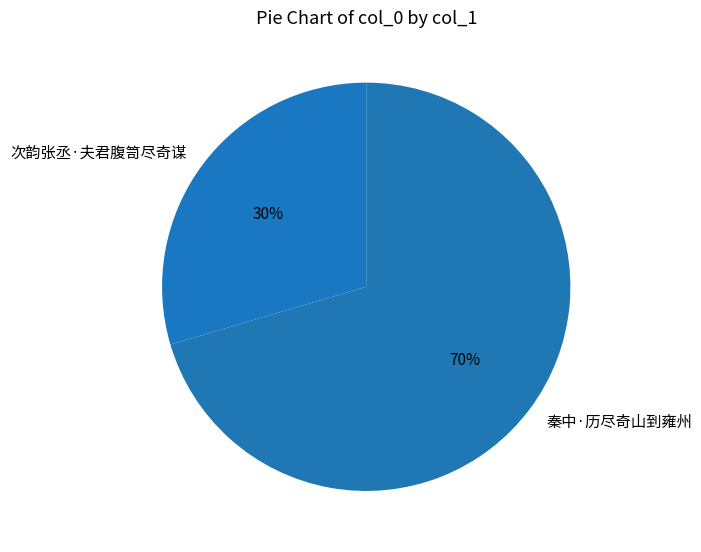

Is it true that 次韵张丞·夫君腹笥尽奇谋 is 30% of the pie?

True